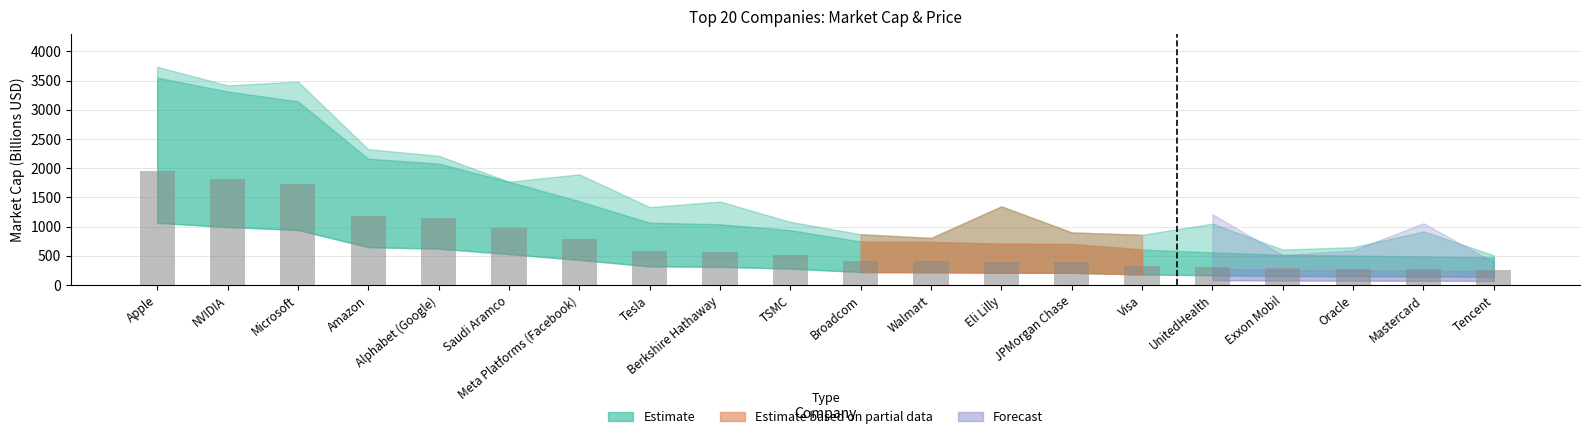

Approximately how many times larger is the value at Amazon compared to Saudi Aramco?

1.2